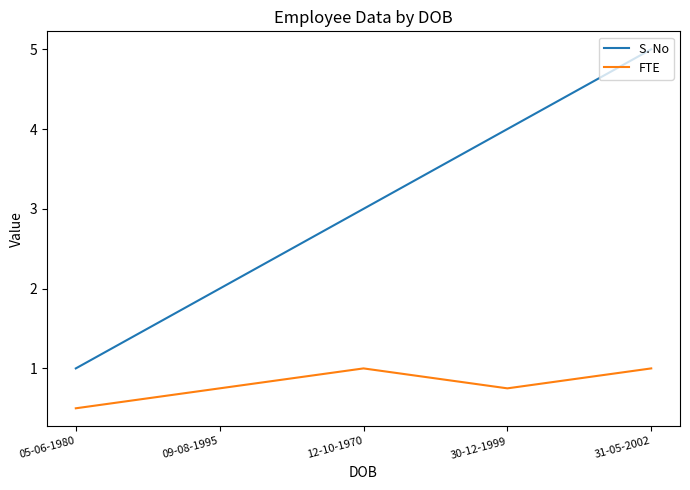

Which series has the widest spread of values?

S. No